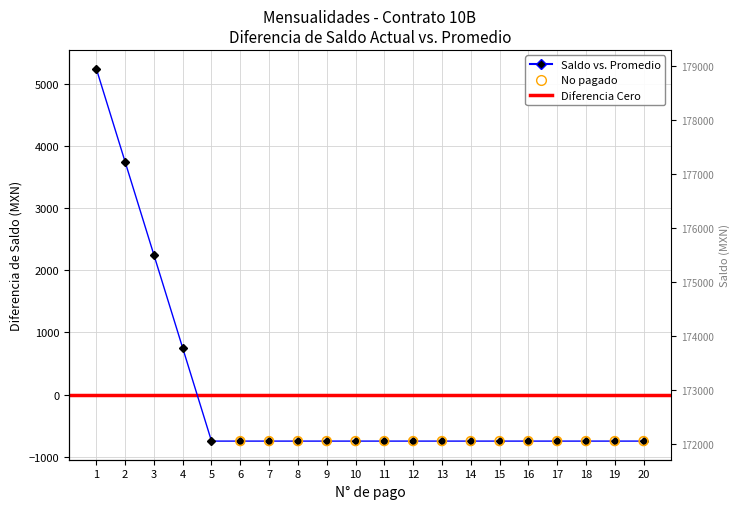

Which has a higher value, 8 or 5?

8